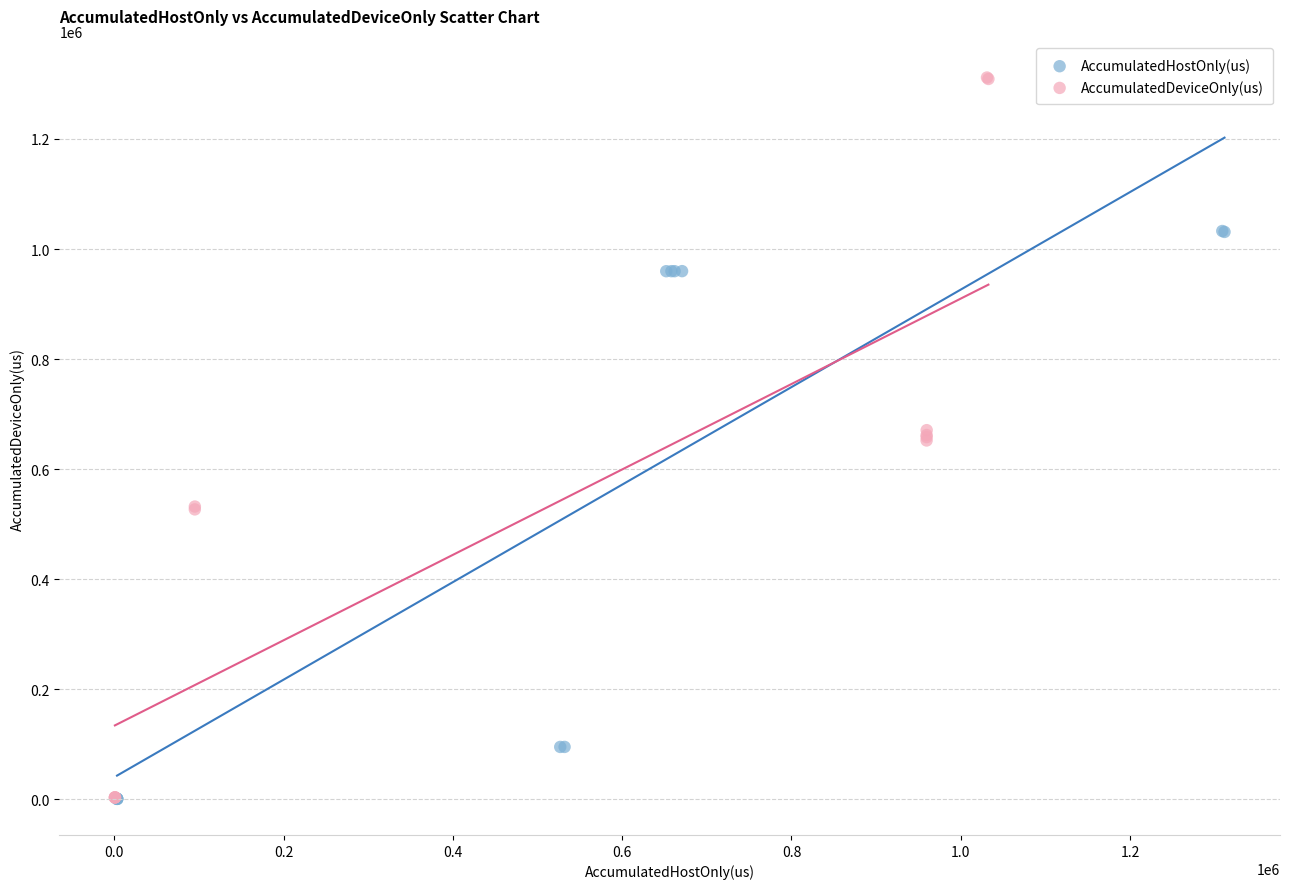

Which series reaches the maximum Y coordinate?

AccumulatedDeviceOnly(us)